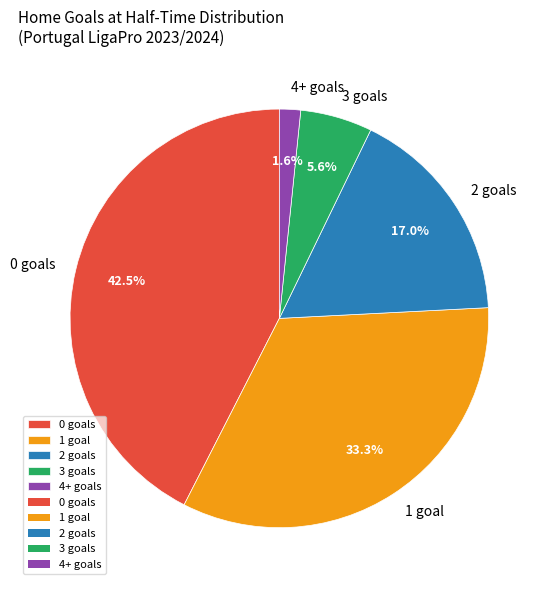

Is the sum of 4+ goals and 1 goal greater than half?

No